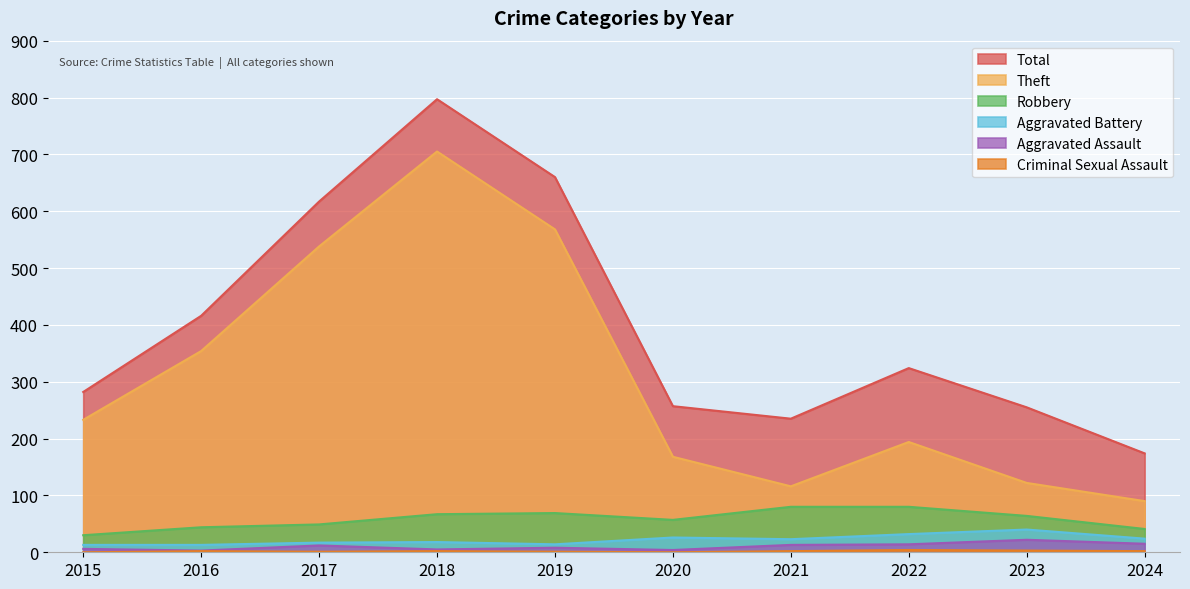

Reading left to right, what are all the values shown in this chart?

Total: 2015=282	2016=416	2017=617	2018=797	2019=660	2020=257	2021=235	2022=324	2023=255	2024=174
Theft: 2015=233	2016=354	2017=538	2018=705	2019=568	2020=168	2021=116	2022=194	2023=122	2024=90
Robbery: 2015=30	2016=44	2017=49	2018=67	2019=69	2020=57	2021=80	2022=80	2023=64	2024=41
Aggravated Battery: 2015=13	2016=13	2017=17	2018=18	2019=14	2020=26	2021=23	2022=32	2023=40	2024=24
Aggravated Assault: 2015=6	2016=3	2017=12	2018=5	2019=8	2020=4	2021=13	2022=14	2023=22	2024=15
Criminal Sexual Assault: 2015=0	2016=2	2017=1	2018=2	2019=1	2020=0	2021=2	2022=4	2023=3	2024=2